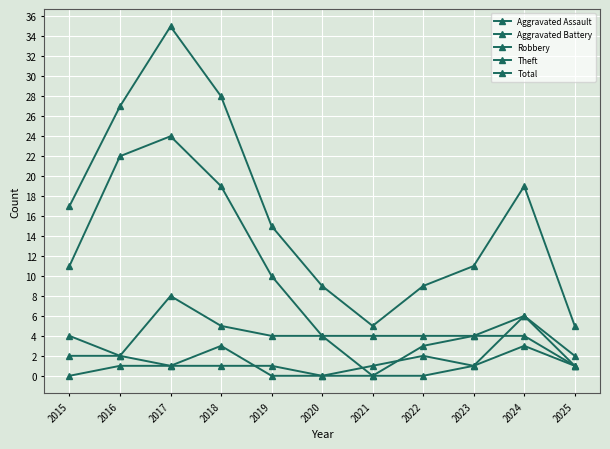

Reading left to right, what are all the values shown in this chart?

Aggravated Assault: 0	1	1	1	1	0	0	0	1	6	1
Aggravated Battery: 2	2	1	3	0	0	1	2	1	3	1
Robbery: 4	2	8	5	4	4	0	3	4	6	2
Theft: 11	22	24	19	10	4	4	4	4	4	1
Total: 17	27	35	28	15	9	5	9	11	19	5